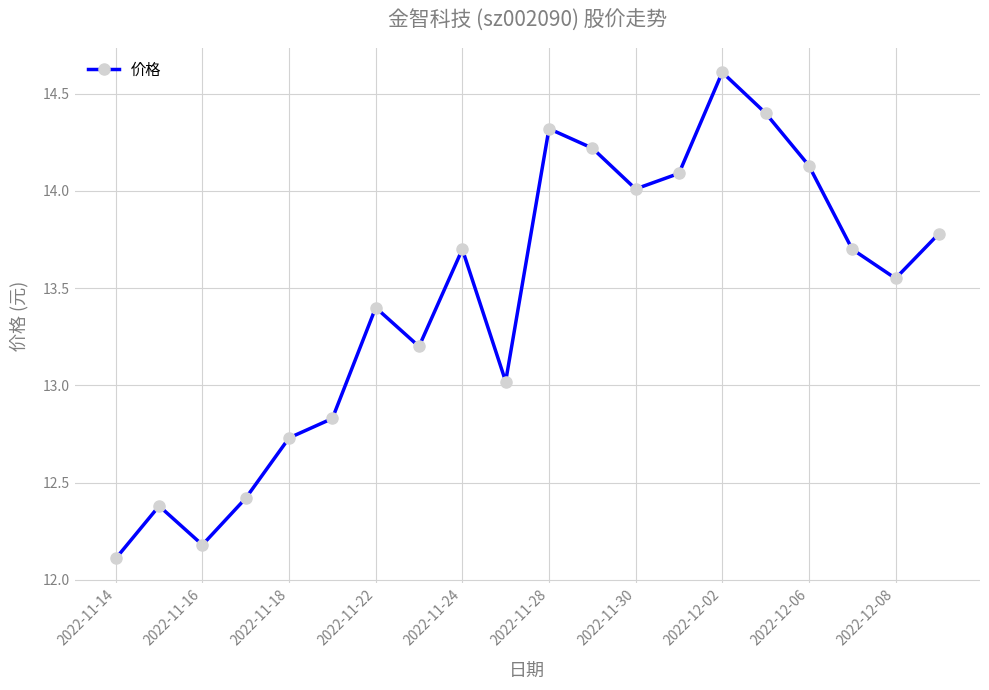

True or false: there are more than 1 points higher than both neighbors.

True